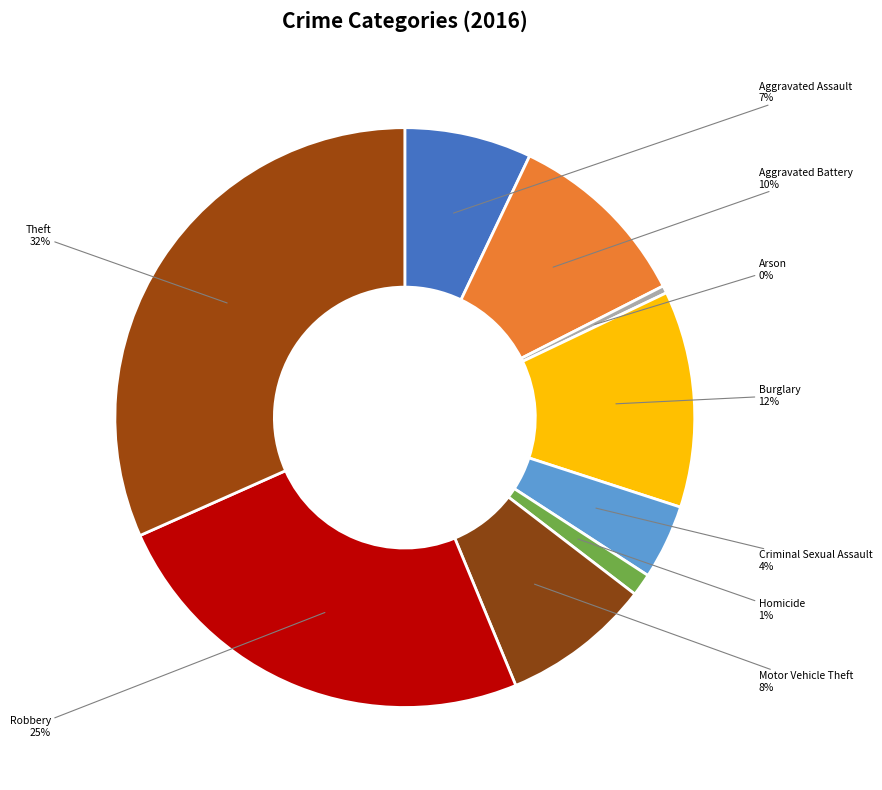

Do Aggravated Battery and Homicide together represent more than half of the pie?

No